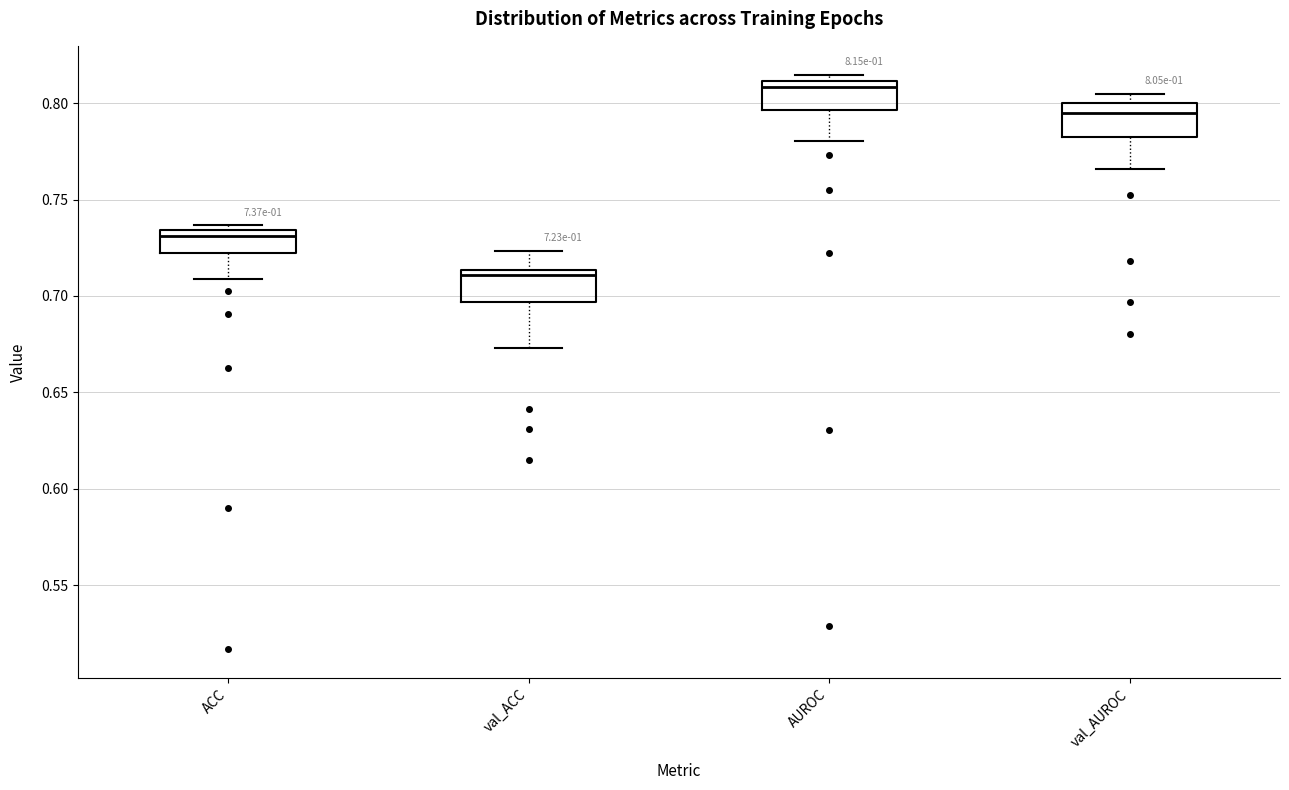

Which box has the lowest median line?

val_ACC